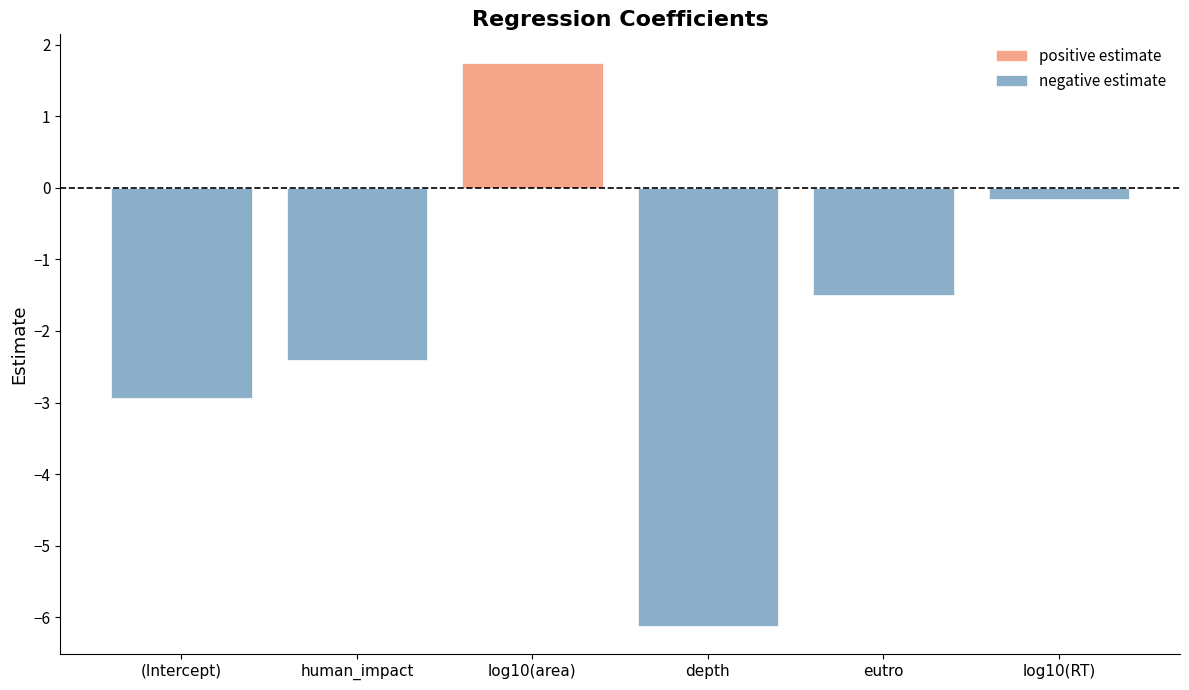

What value does the negative estimate series have at human_impact?

-2.4